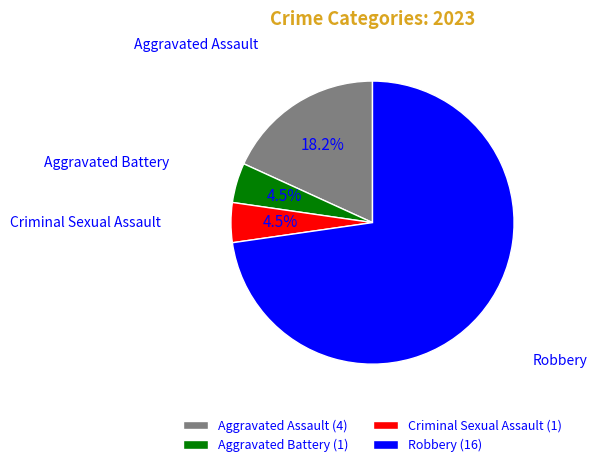

What is the ratio of the value at Aggravated Assault (4) to the value at Aggravated Battery (1)?

4.0